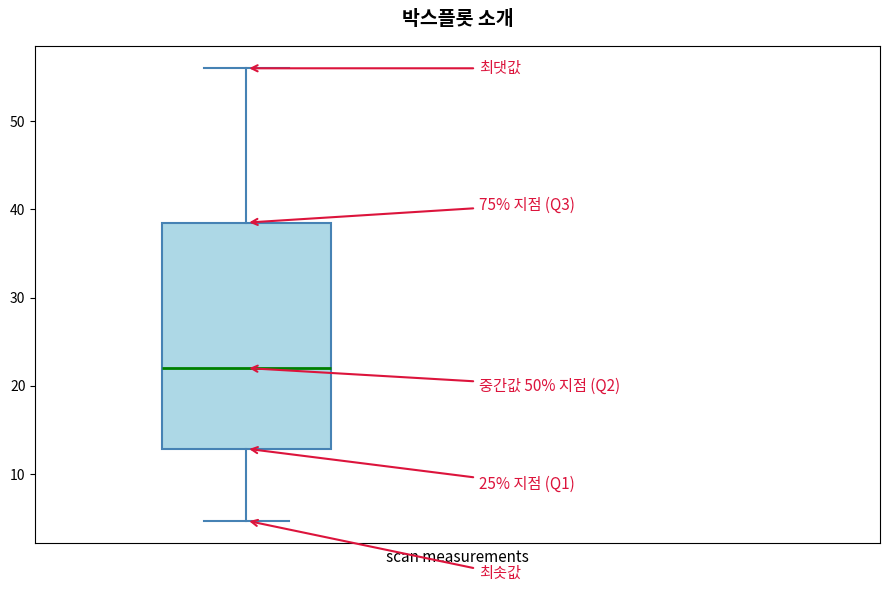

Where is the upper edge of the box on the y-axis? The values are not printed on the chart, so give them approximately, as read against the axis.

39